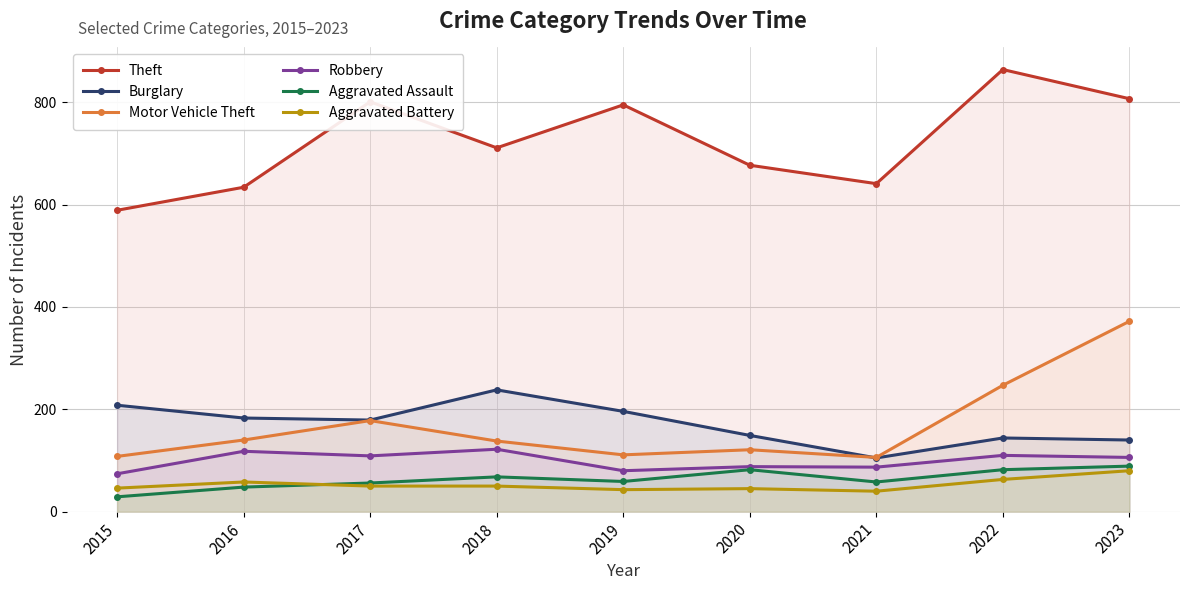

At which category is the sum across all series the highest?

2023